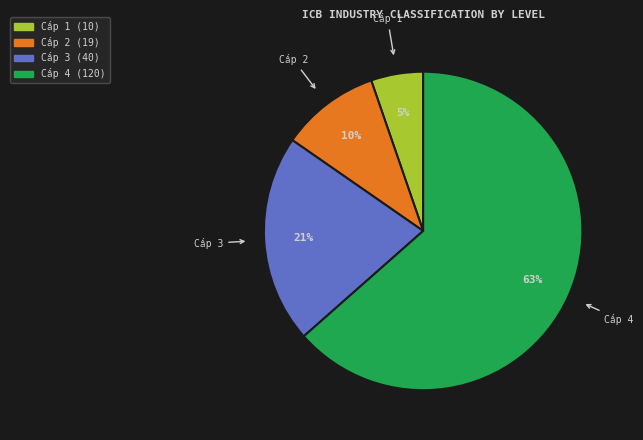

Is there any slice that represents more than half of the pie?

Yes